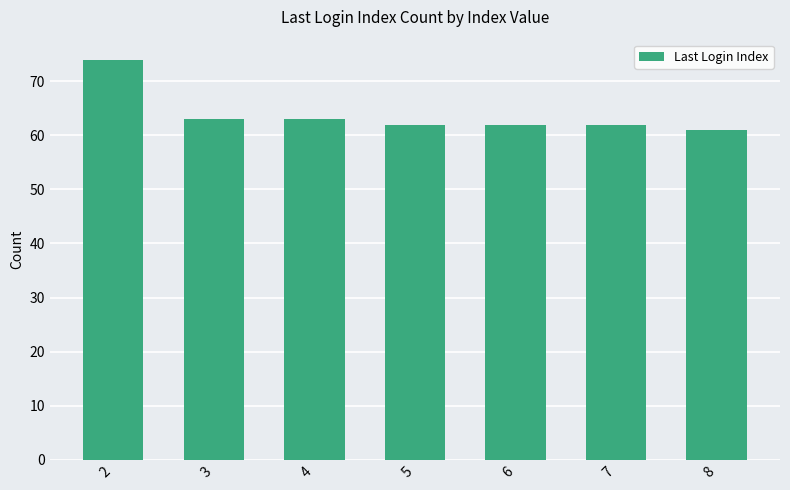

How many categories are shown in the chart?

7